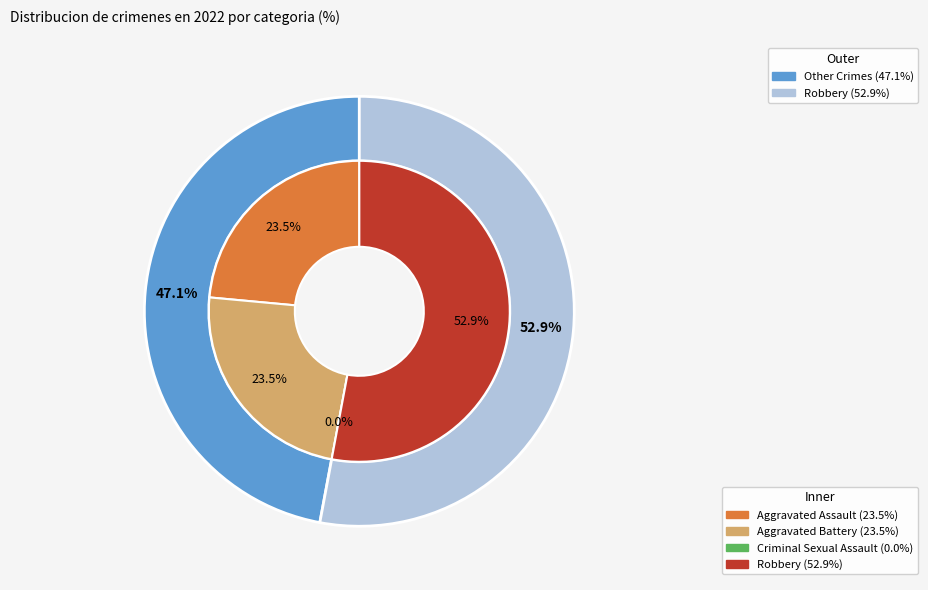

Rank the categories by value from lowest to highest.

Criminal Sexual Assault, Aggravated Assault, Aggravated Battery, Robbery